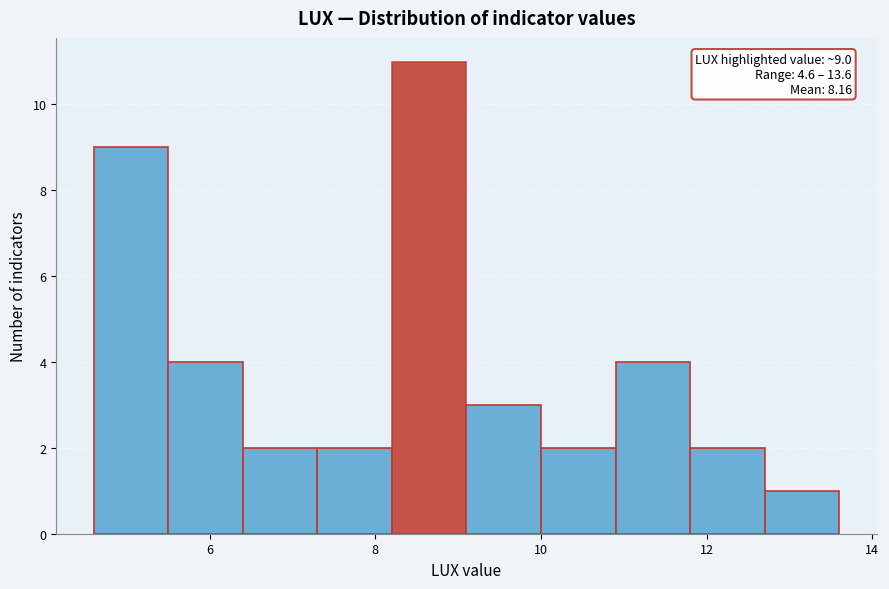

Over which range of the x-axis is the bar tallest?

8.2 to 9.1